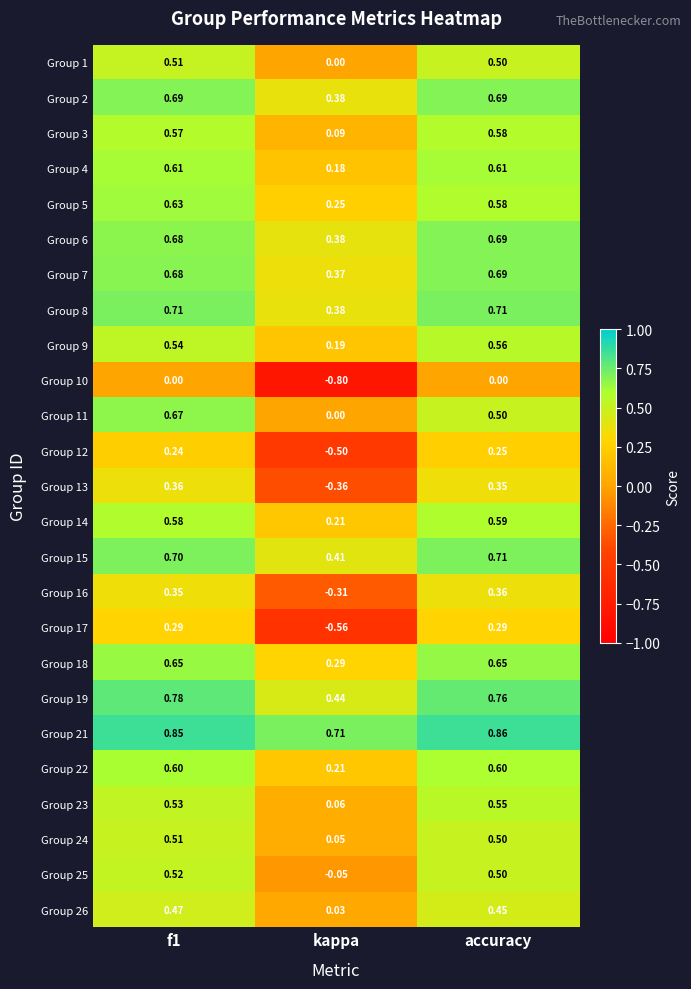

Where is Group 1 nearest to the value 0?

kappa